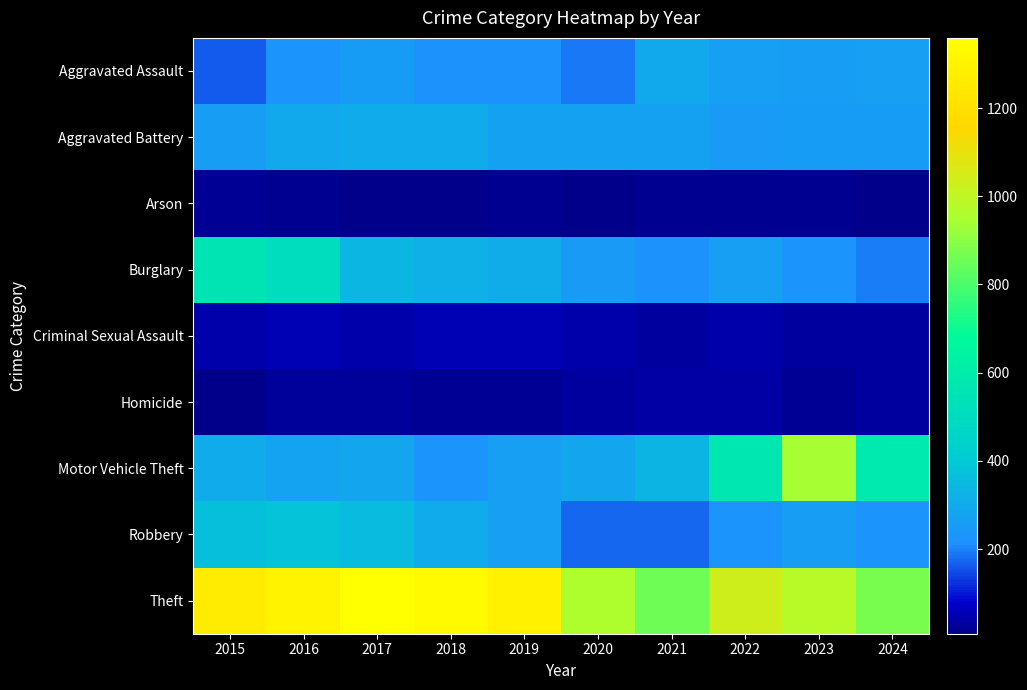

Reading left to right, list all the values displayed in this chart.

Aggravated Assault: 2015=164	2016=225	2017=251	2018=220	2019=220	2020=192	2021=295	2022=264	2023=259	2024=264
Aggravated Battery: 2015=259	2016=298	2017=303	2018=302	2019=267	2020=268	2021=270	2022=249	2023=251	2024=255
Arson: 2015=22	2016=14	2017=12	2018=8	2019=16	2020=12	2021=18	2022=15	2023=15	2024=11
Burglary: 2015=552	2016=505	2017=339	2018=319	2019=308	2020=250	2021=220	2022=263	2023=225	2024=195
Criminal Sexual Assault: 2015=43	2016=51	2017=41	2018=51	2019=55	2020=40	2021=33	2022=44	2023=34	2024=31
Homicide: 2015=13	2016=28	2017=27	2018=23	2019=21	2020=34	2021=38	2022=35	2023=22	2024=30
Motor Vehicle Theft: 2015=299	2016=272	2017=285	2018=225	2019=262	2020=287	2021=332	2022=569	2023=943	2024=579
Robbery: 2015=372	2016=381	2017=356	2018=302	2019=263	2020=174	2021=175	2022=227	2023=257	2024=229
Theft: 2015=1263	2016=1297	2017=1359	2018=1337	2019=1288	2020=954	2021=856	2022=1032	2023=980	2024=873